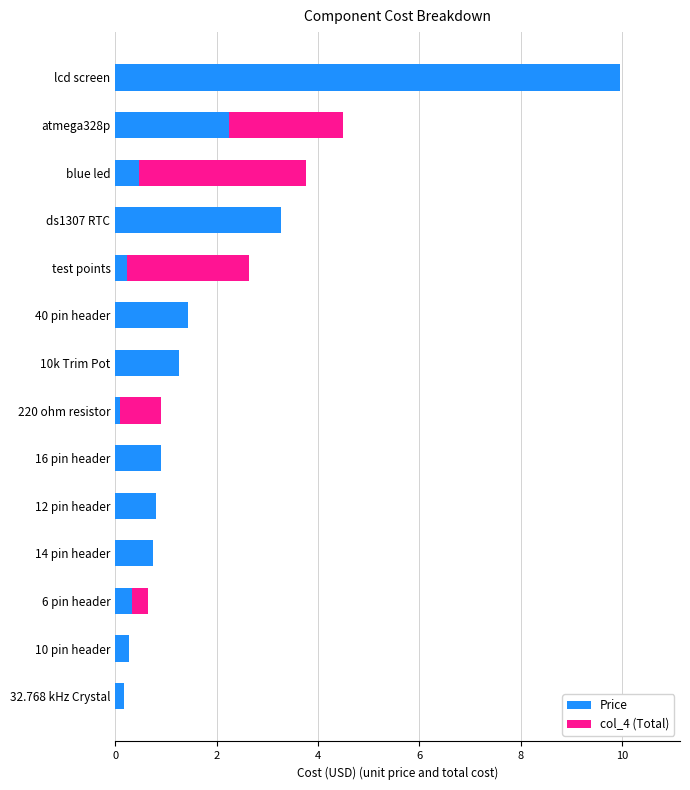

What is the total value across all series at 10 pin header?

0.3